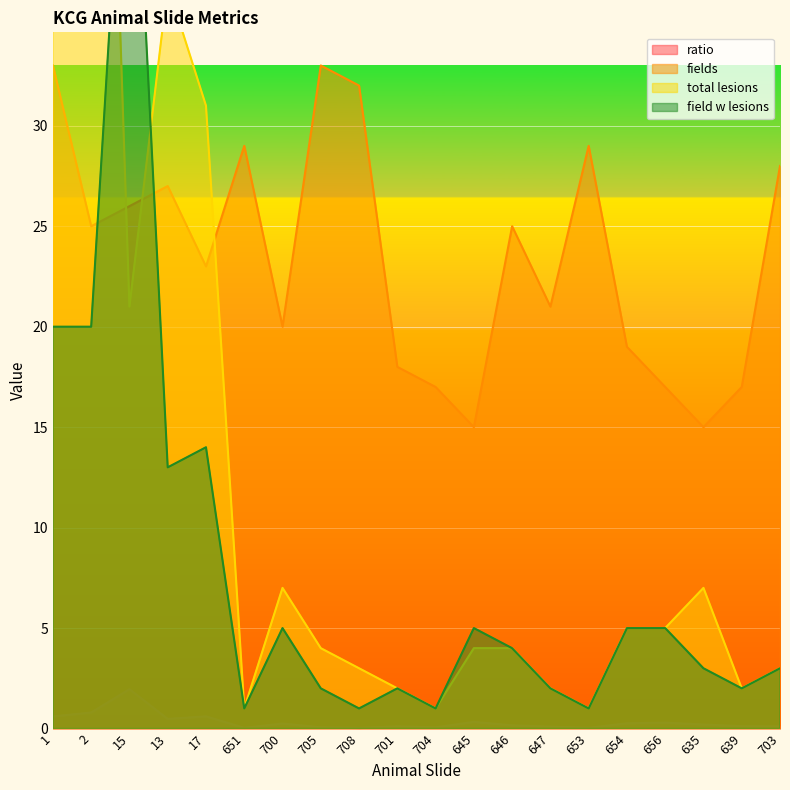

In ratio, how many points are lower than both neighbors (excluding endpoints)?

5